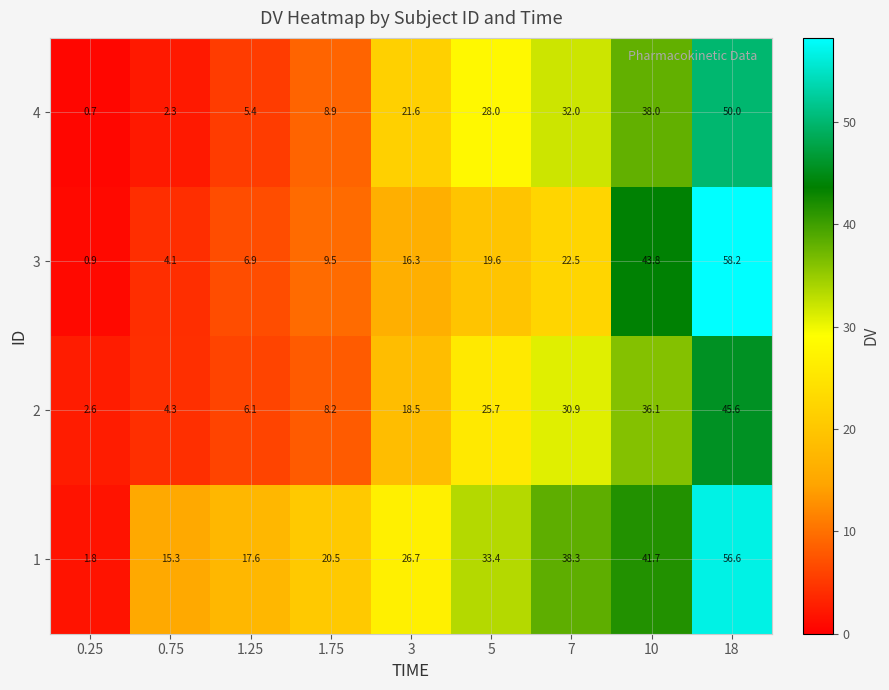

Which series has the largest range (max minus min)?

3